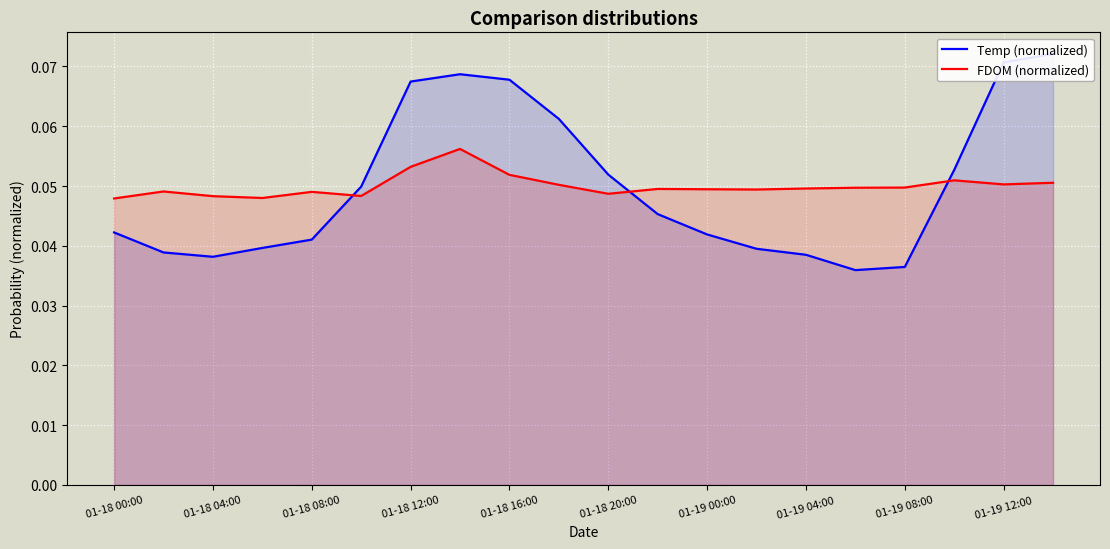

True or false: FDOM (normalized) has more than 2 interior local peaks.

True